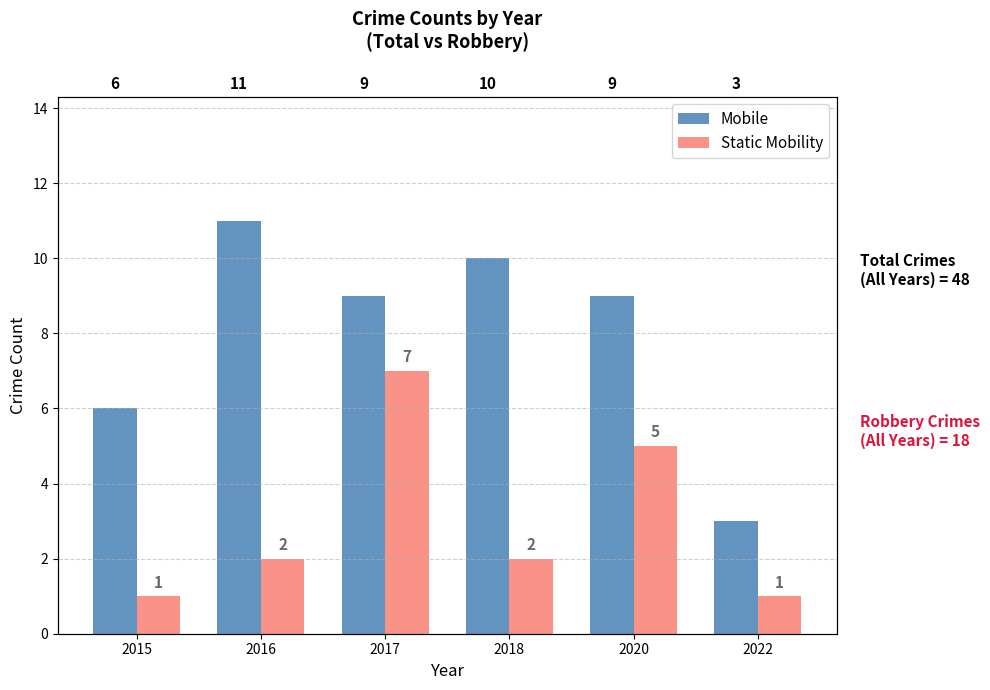

List the series in order of their peak value, lowest first.

Static Mobility, Mobile